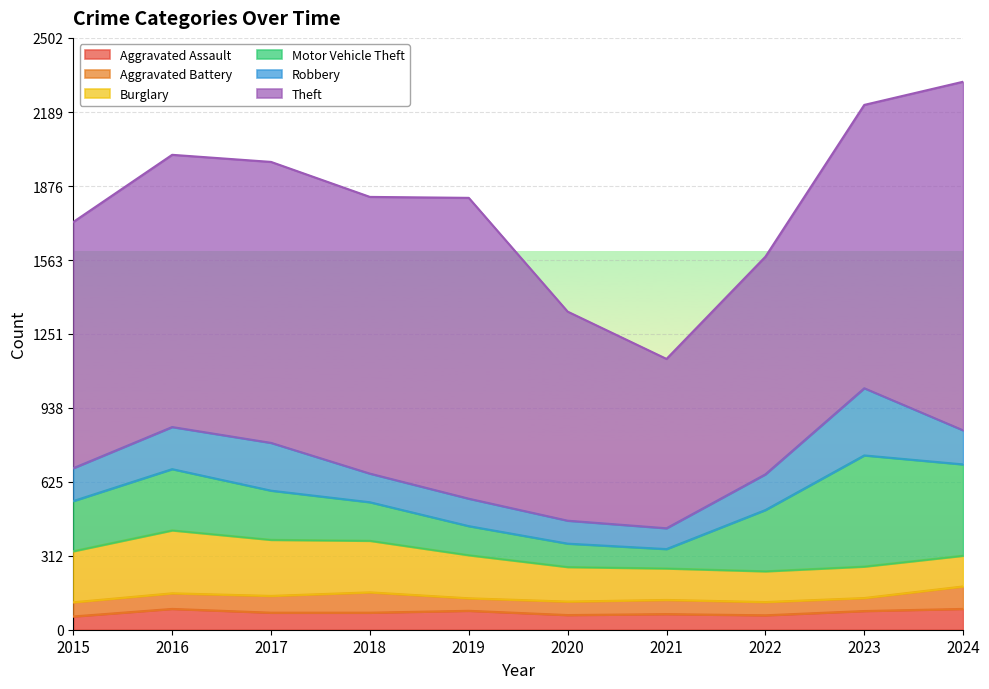

What is the lowest value of the Aggravated Battery series?

53